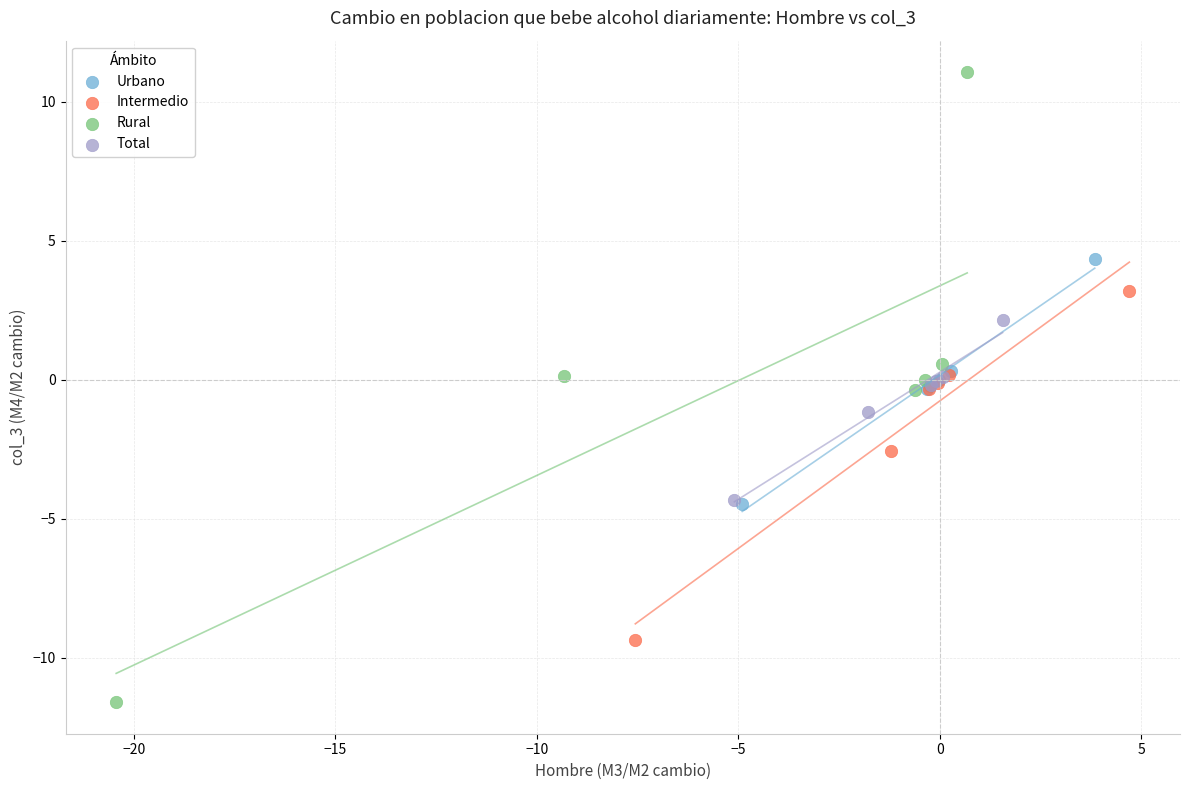

Which series reaches the minimum Y coordinate?

Rural